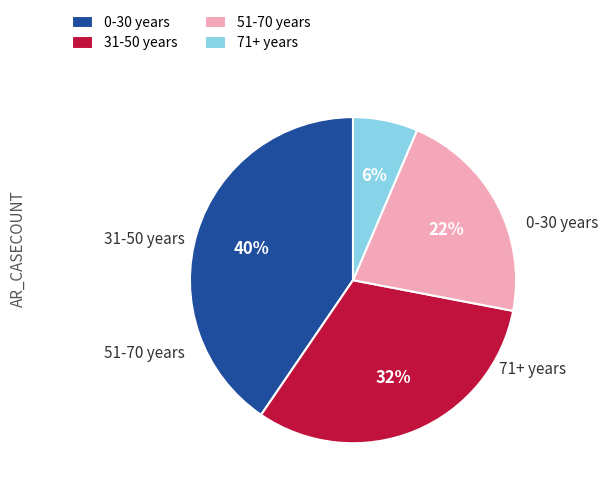

To the nearest percent, what is the average slice percentage?

25%